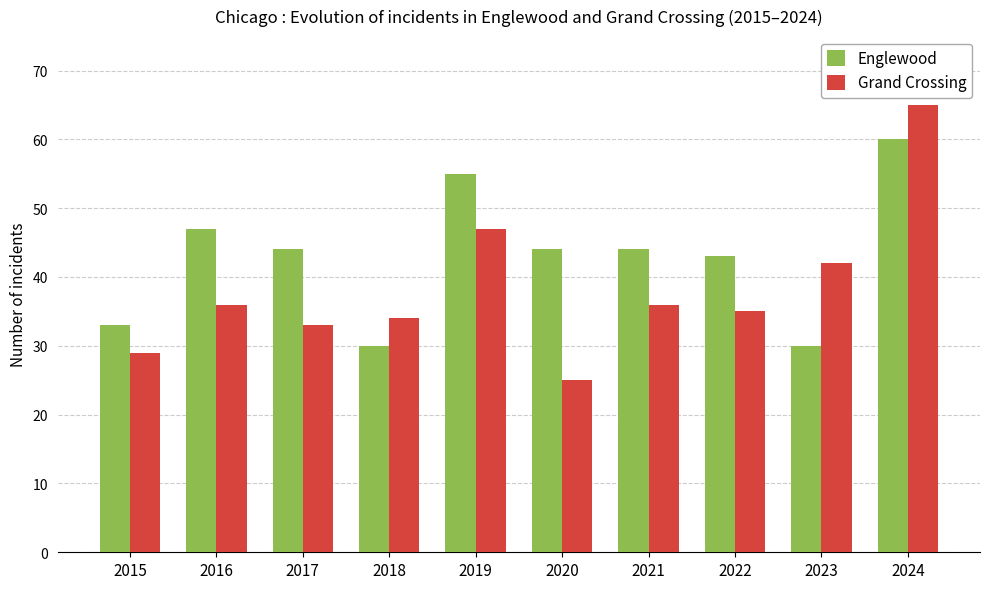

Which series has the widest spread of values?

Grand Crossing